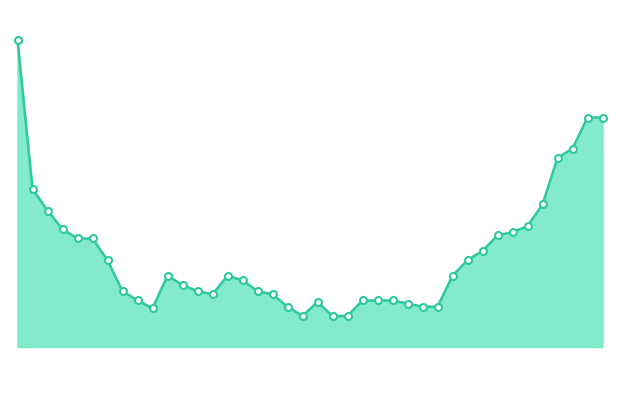

How many lines are shown in the chart?

1